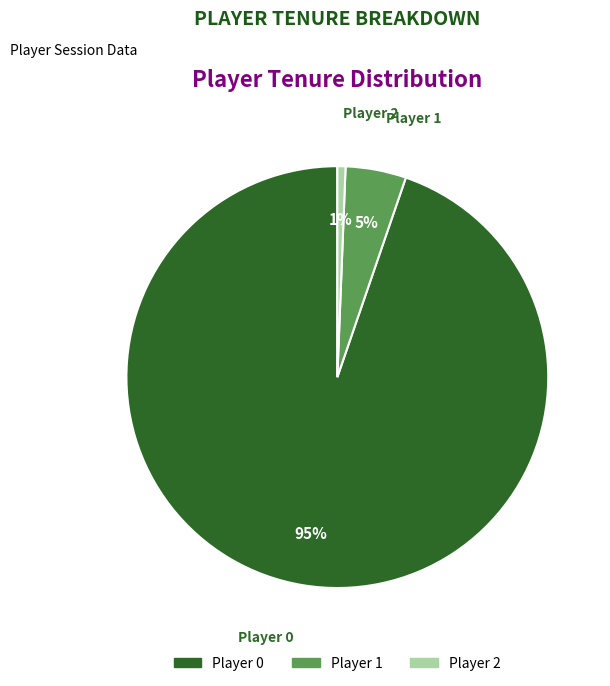

Which slice is the largest?

Player 0